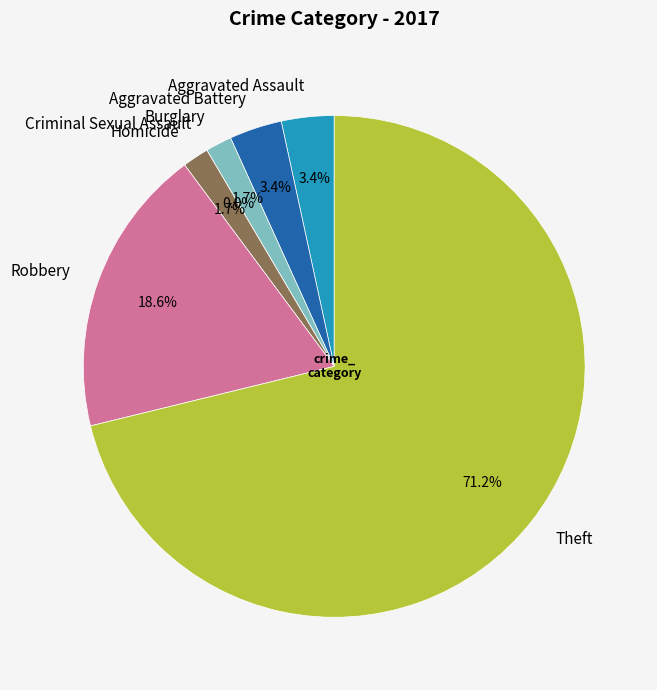

Rank the categories by value from lowest to highest.

Criminal Sexual Assault, Burglary, Homicide, Aggravated Assault, Aggravated Battery, Robbery, Theft